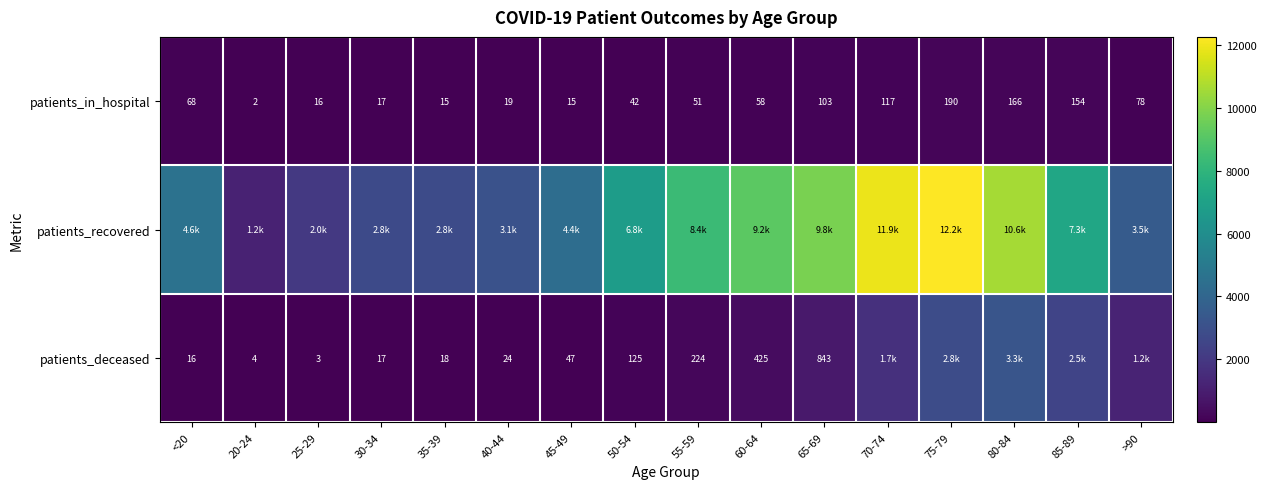

What is the minimum value shown in the chart?

2